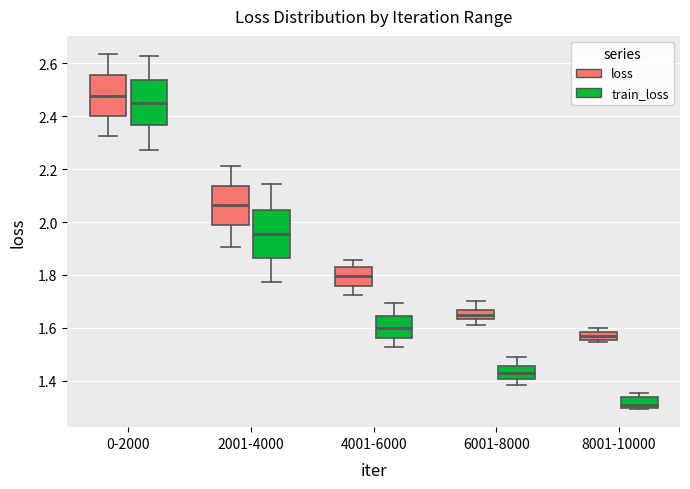

Reading left to right, read every box against the y-axis: the position of its median line, the range the box covers, and the ends of its whiskers. The values are not printed on the chart, so give them approximately, as read against the axis.

0-2000 (loss): median 2.48, box 2.40 to 2.56, whiskers 2.32 to 2.64
0-2000 (train_loss): median 2.46, box 2.36 to 2.54, whiskers 2.28 to 2.62
2001-4000 (loss): median 2.06, box 1.98 to 2.14, whiskers 1.90 to 2.20
2001-4000 (train_loss): median 1.96, box 1.86 to 2.04, whiskers 1.78 to 2.14
4001-6000 (loss): median 1.80, box 1.76 to 1.82, whiskers 1.72 to 1.86
4001-6000 (train_loss): median 1.60, box 1.56 to 1.64, whiskers 1.52 to 1.70
6001-8000 (loss): median 1.64 (inside the box), box 1.64 to 1.66, whiskers 1.62 to 1.70
6001-8000 (train_loss): median 1.42, box 1.40 to 1.46, whiskers 1.38 to 1.48
8001-10000 (loss): median 1.56 (inside the box), box 1.56 to 1.58, whiskers 1.54 to 1.60
8001-10000 (train_loss): median 1.30 (just above the box's lower edge), box 1.30 to 1.34, whiskers 1.30 to 1.36